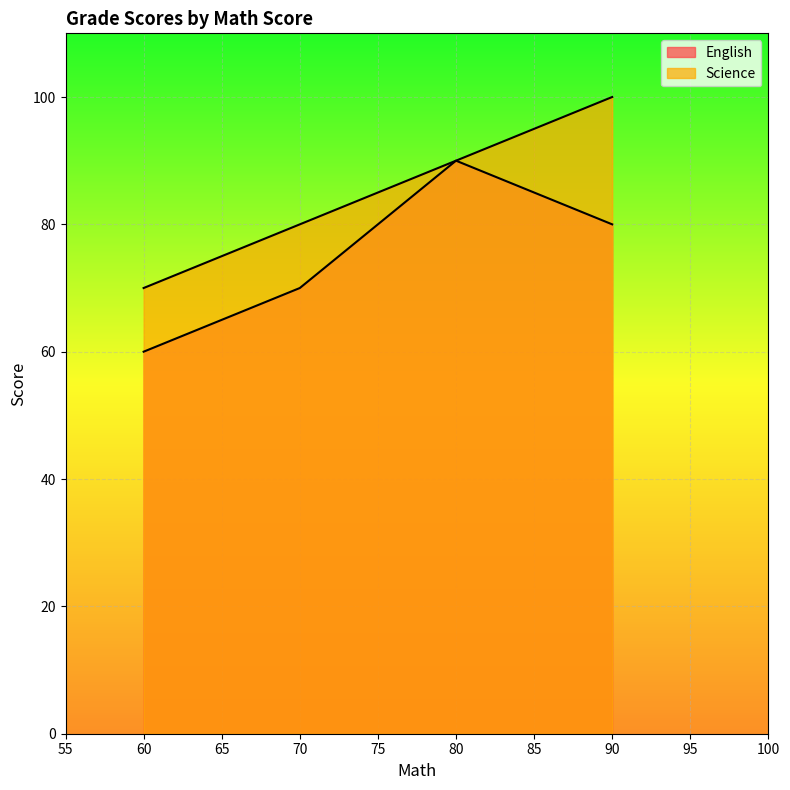

Rank the series by their average value, from highest to lowest.

Science, English